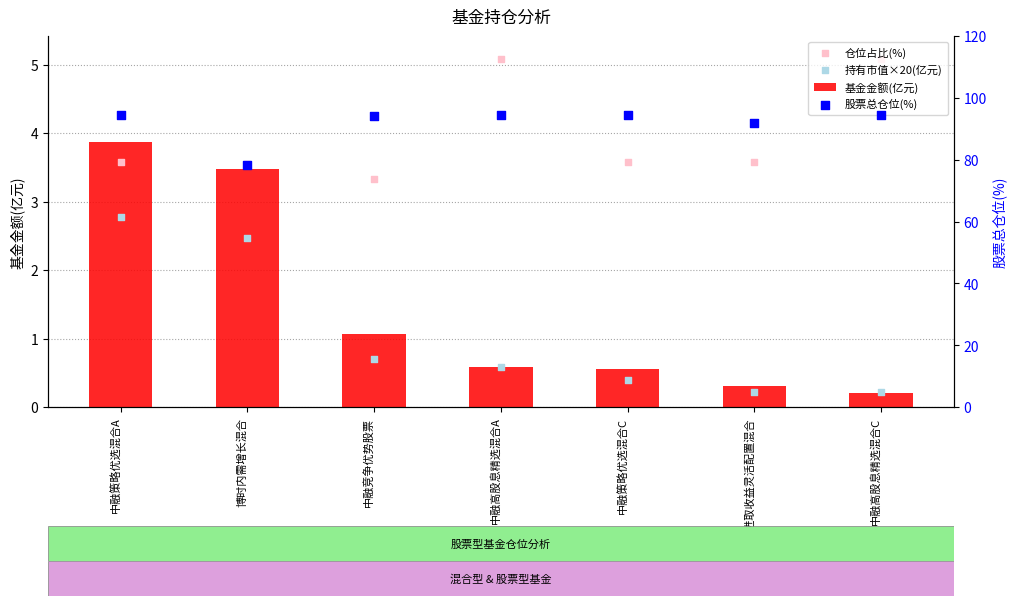

What are all the series names shown in the legend?

基金金额(亿元), 仓位占比(%), 持有市值×20(亿元), 股票总仓位(%)